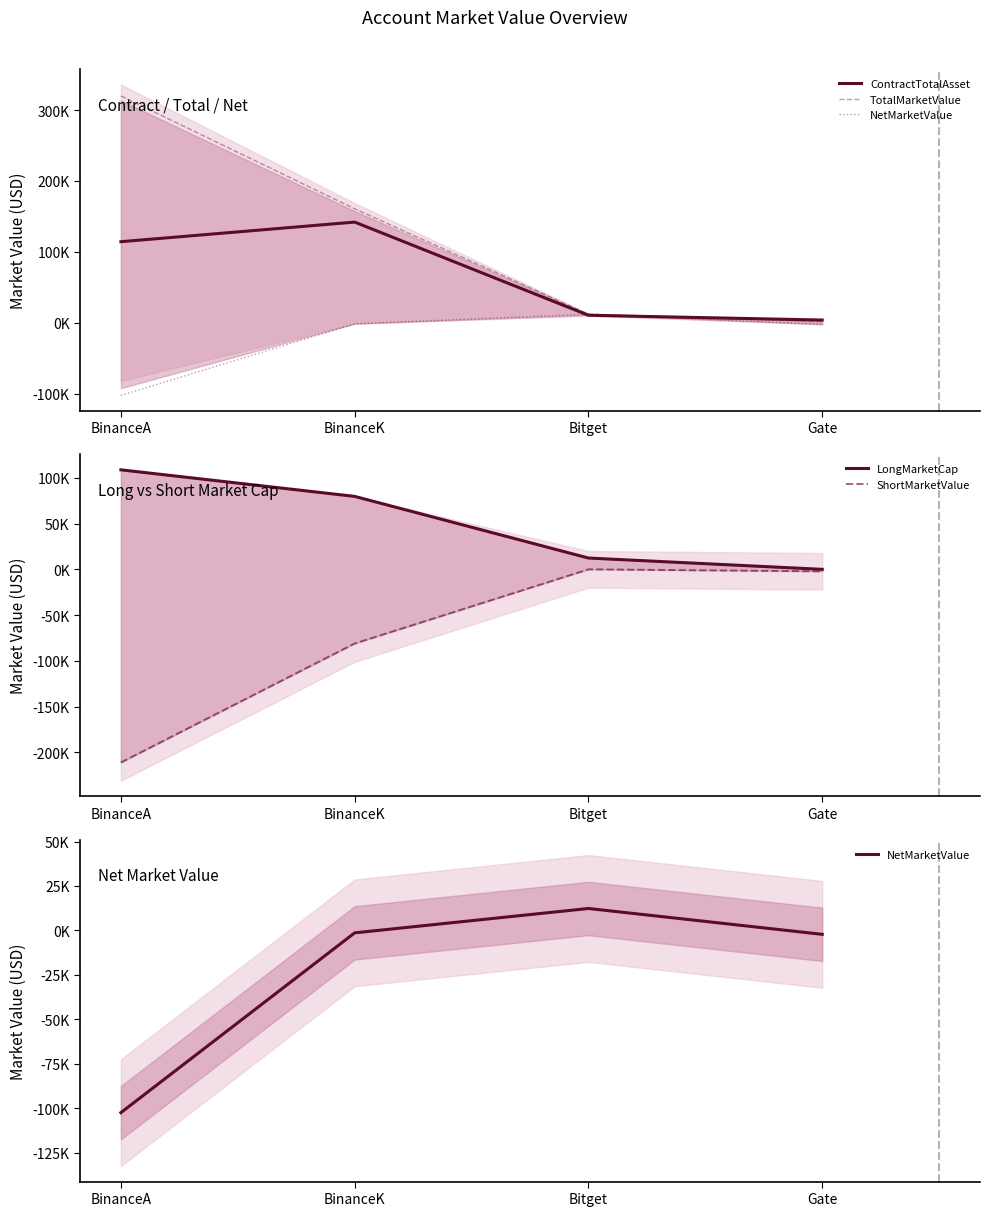

How many interior local peaks does the ShortMarketValue series have?

1